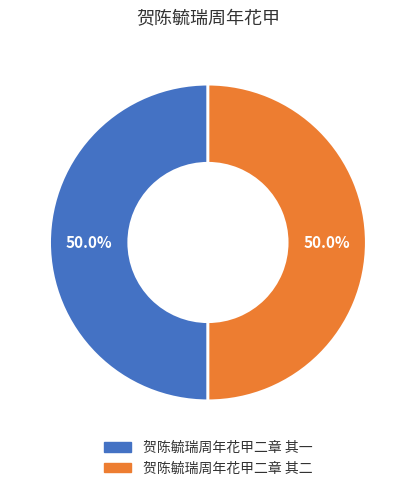

Count the number of slices in the pie.

2